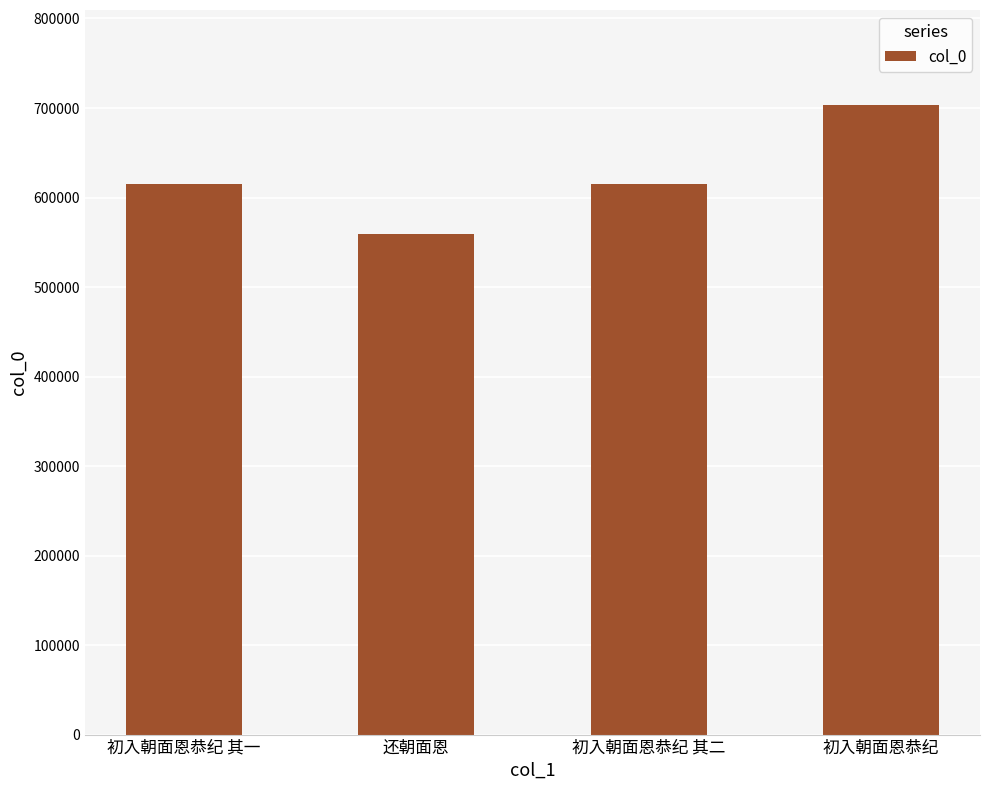

What is the difference between the second highest and second lowest values?

1